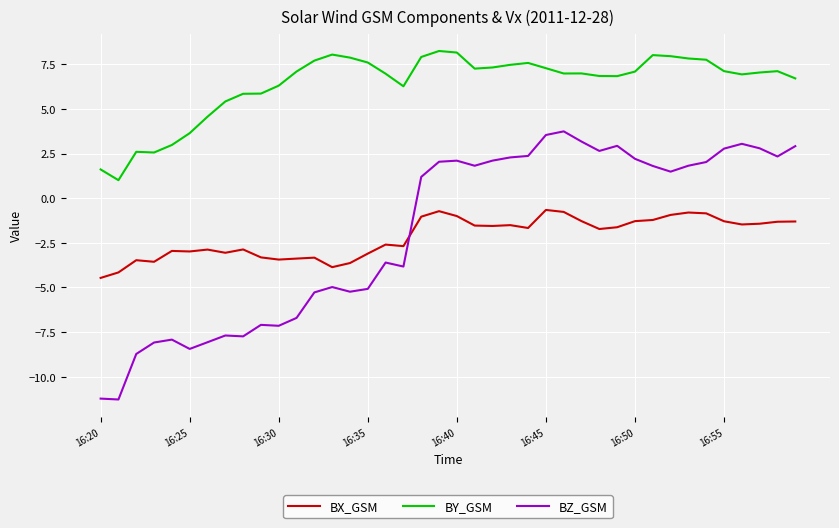

Rank the series by their maximum value, from lowest to highest.

BX_GSM, BZ_GSM, BY_GSM